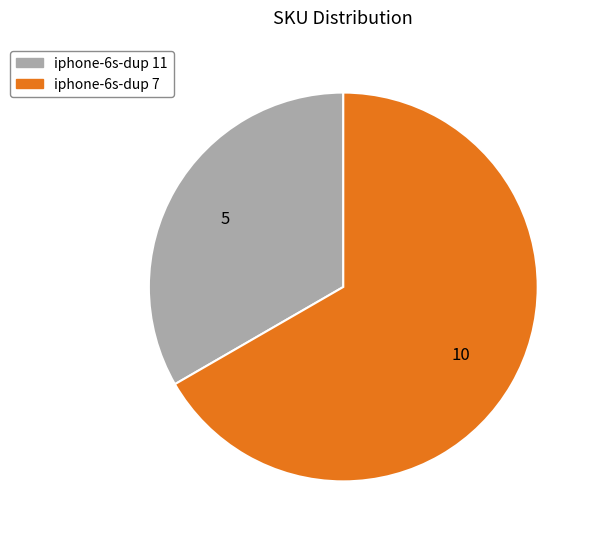

Which slice is the largest?

iphone-6s-dup 7